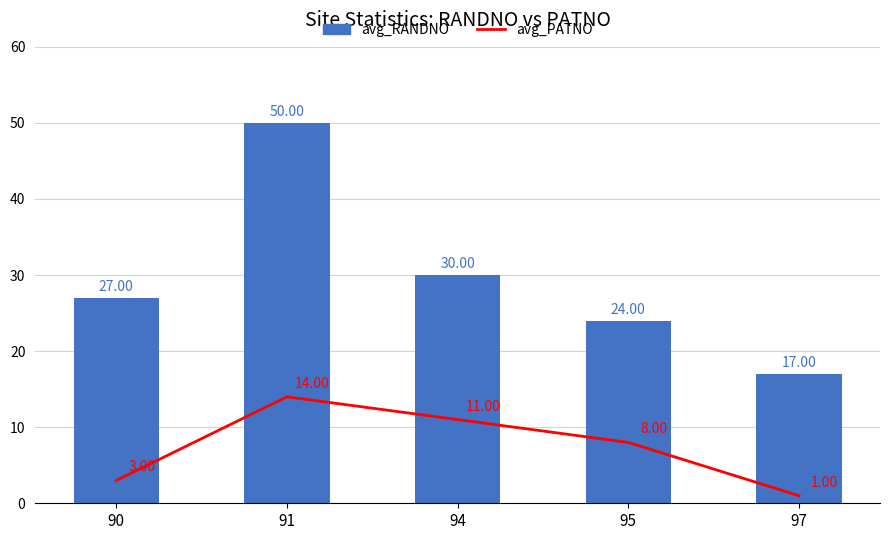

Is it true that avg_PATNO equals 12 at 95?

False